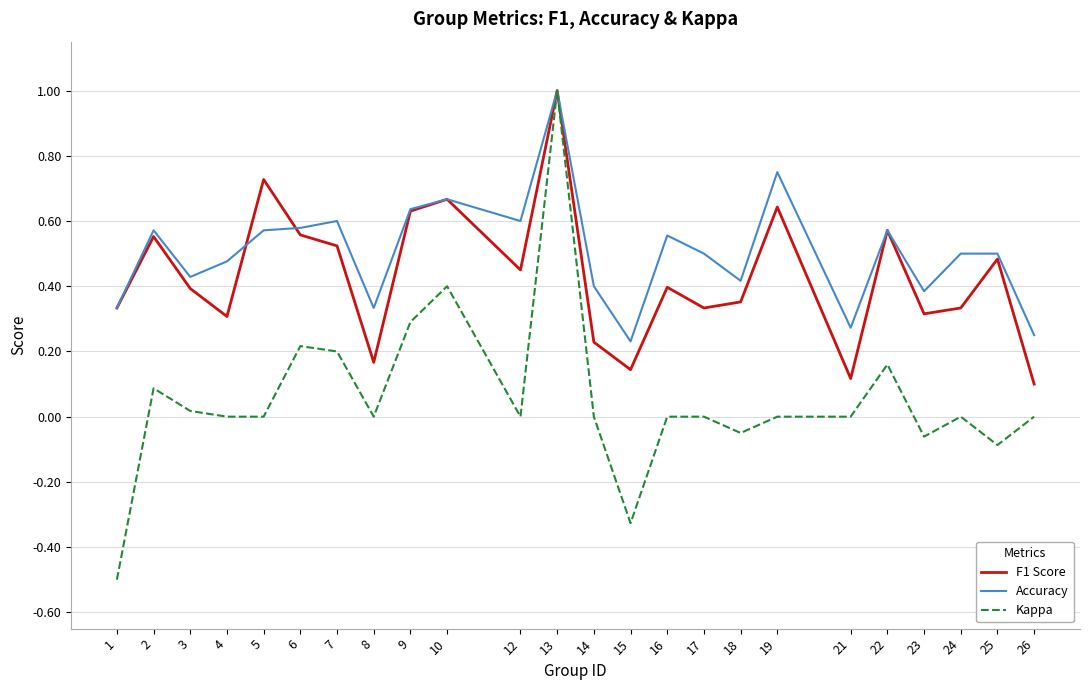

Which series has the largest range (max minus min)?

Kappa